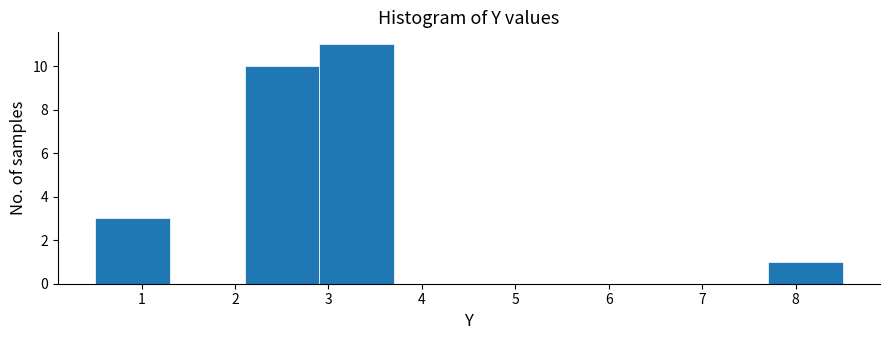

How tall is the bar that spans 2.1 to 2.9 on the x-axis? Neither the bar edges nor the heights are printed on the chart, so give them approximately, as read against the axes.

10